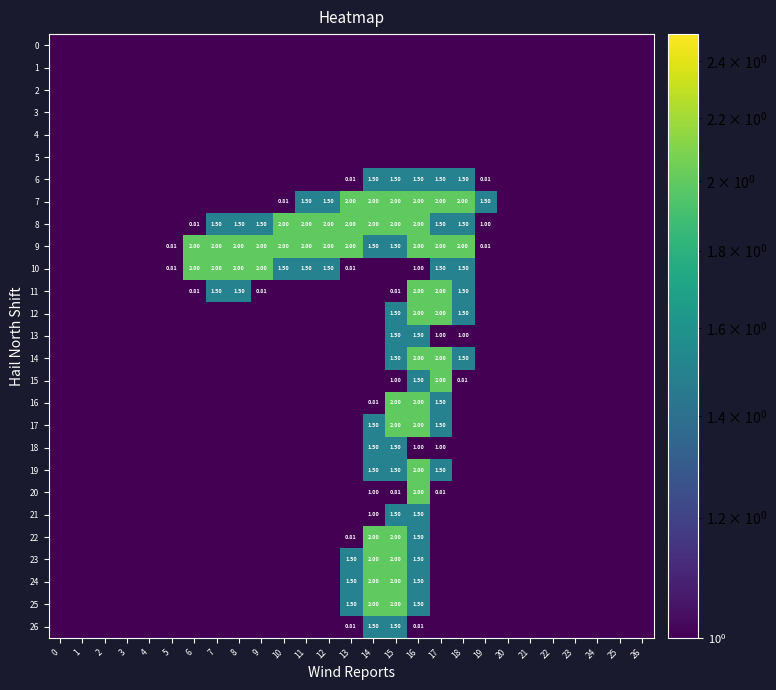

At 2, list the series in order from largest to smallest.

0, 1, 2, 3, 4, 5, 6, 7, 8, 9, 10, 11, 12, 13, 14, 15, 16, 17, 18, 19, 20, 21, 22, 23, 24, 25, 26